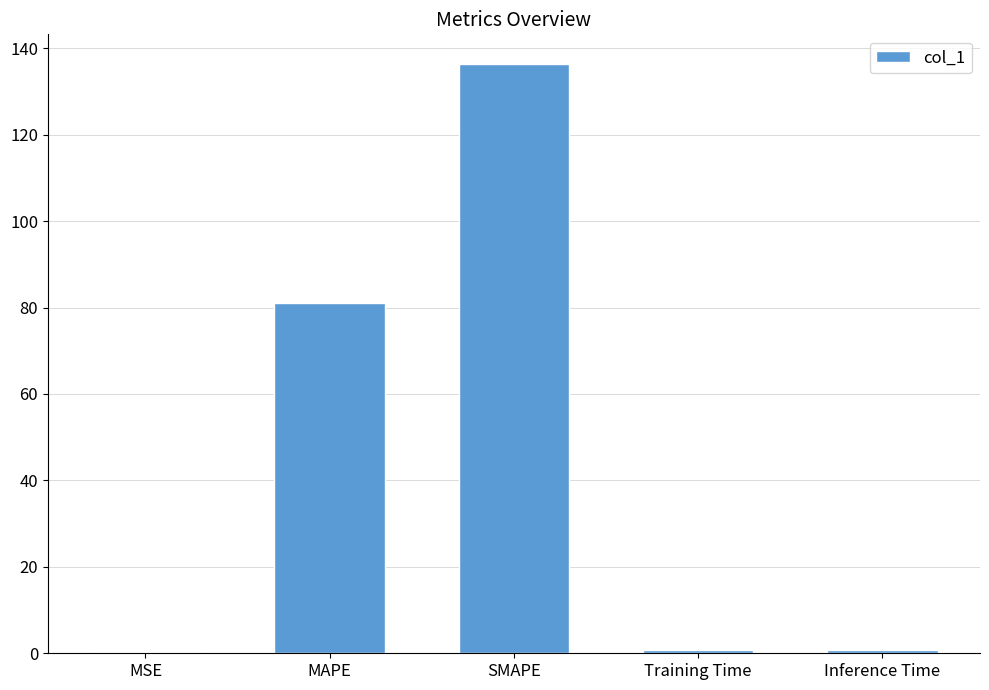

Is it true that the value at MSE is 0.2?

True